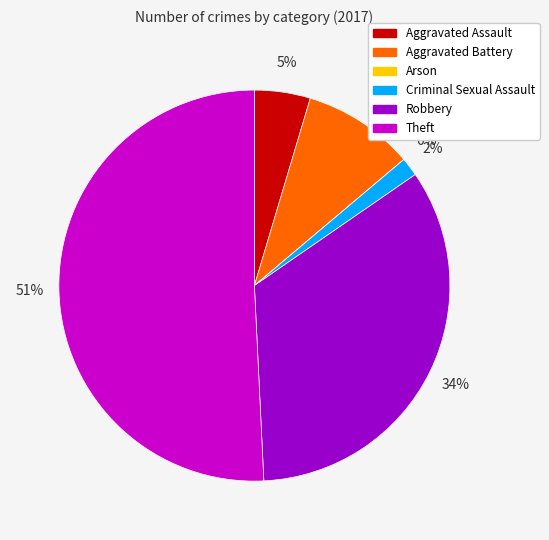

The Robbery slice represents 24% of the pie. True or false?

False